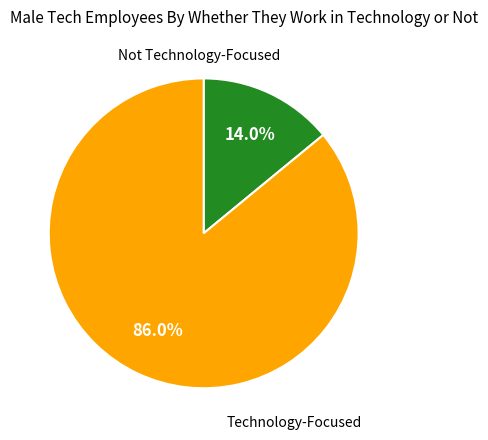

Is there any slice that represents more than half of the pie?

Yes